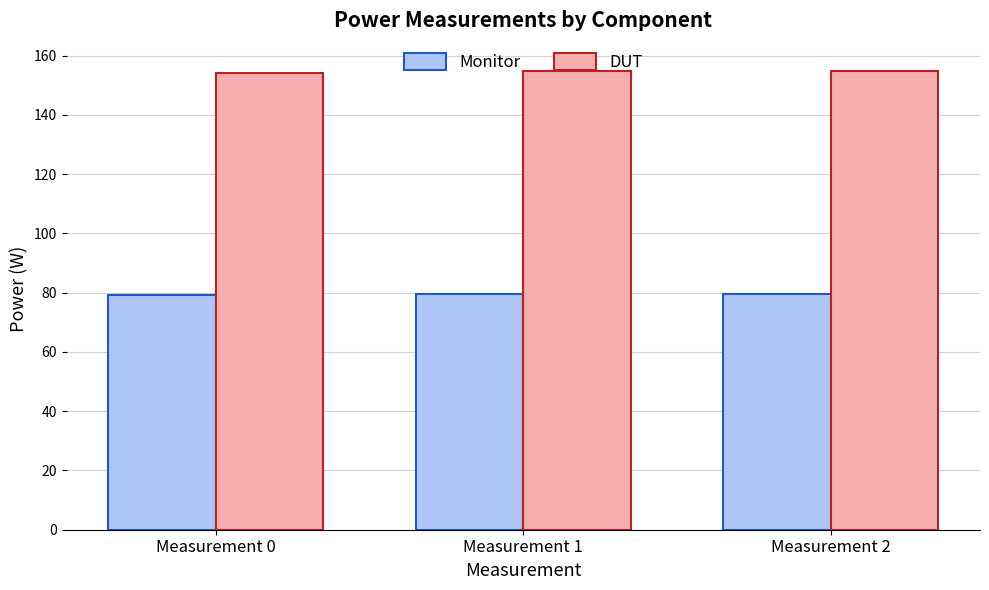

True or false: DUT has a value of 85.7 at Measurement 2.

False